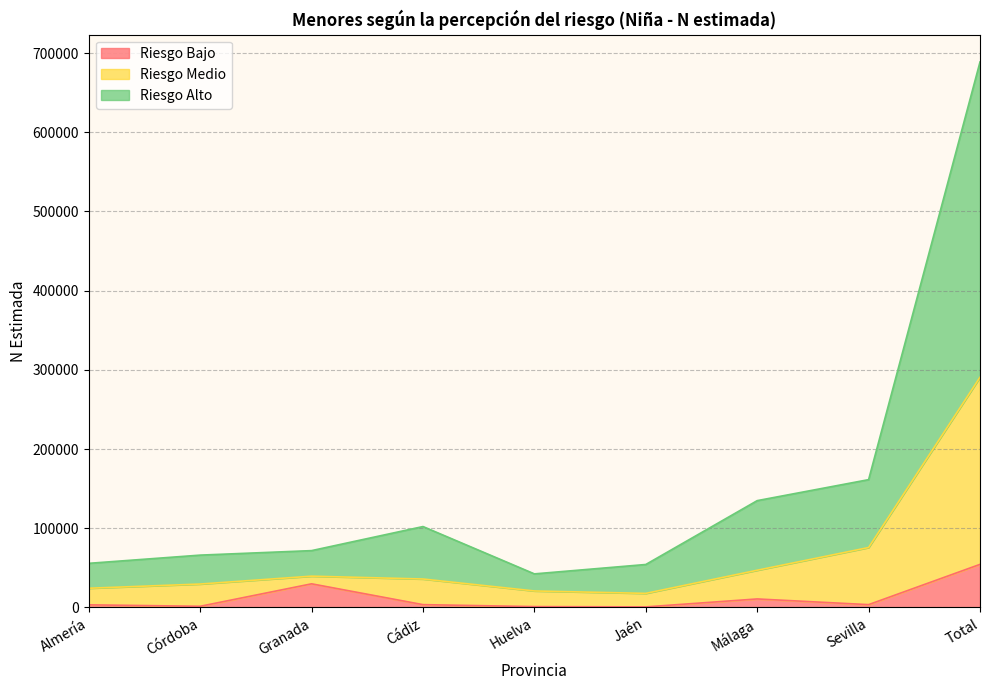

At which category does Riesgo Alto reach its first local peak?

Cádiz